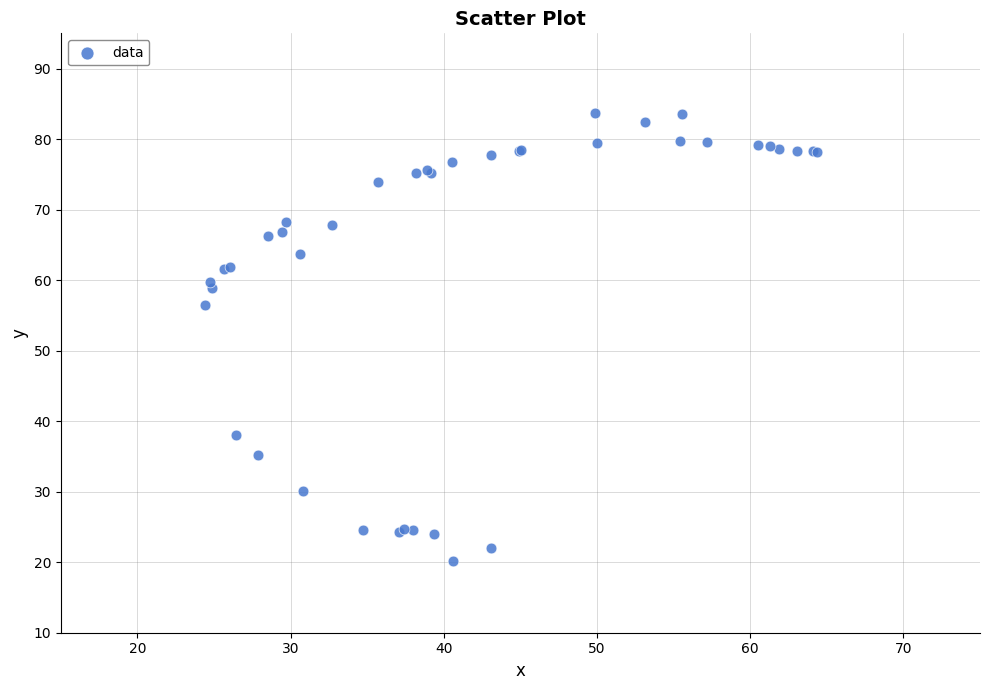

What Y value in the scatter plot is closest to 51?

56.5